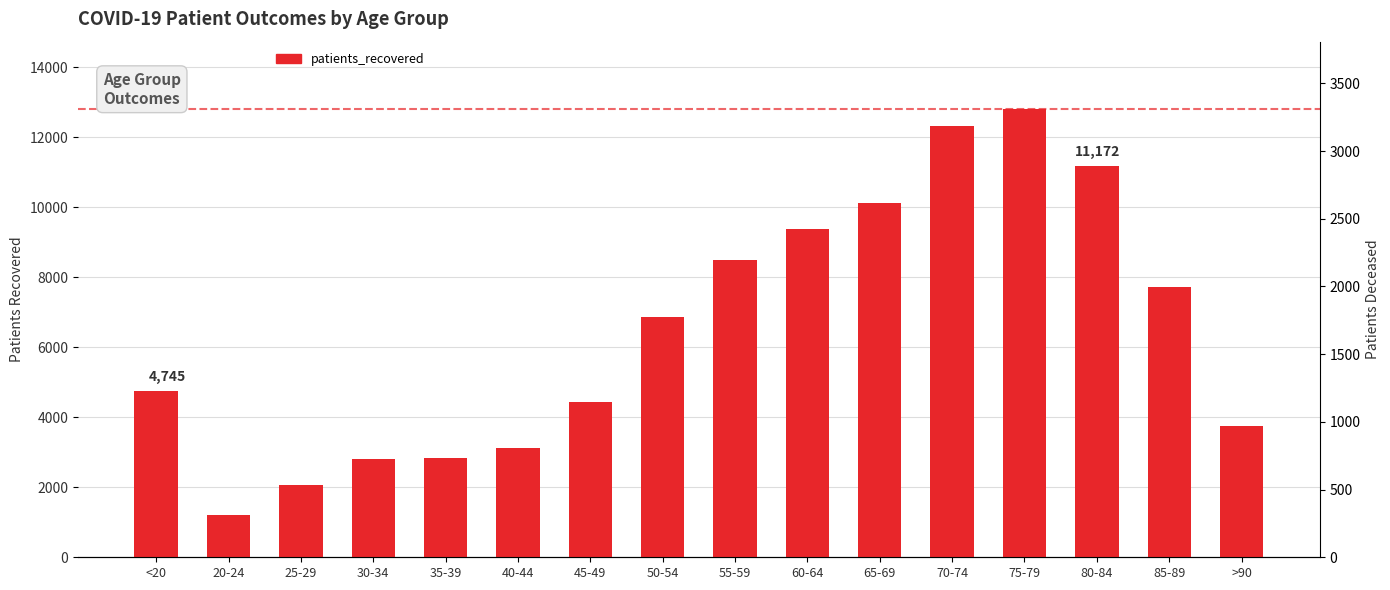

At 60-64, list the series in order from largest to smallest.

patients_recovered, patients_deceased